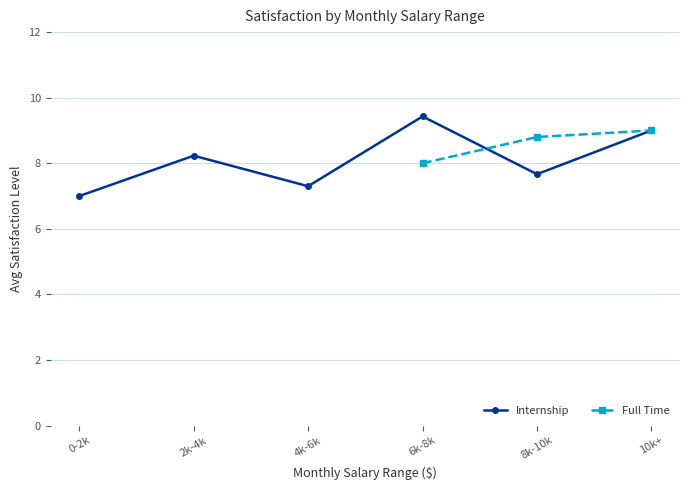

Is the value of Internship at 10k+ greater than the value of Full Time at 10k+?

No